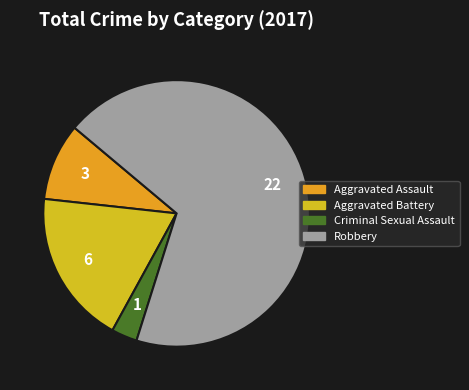

The Aggravated Battery slice represents 19% of the pie. True or false?

True